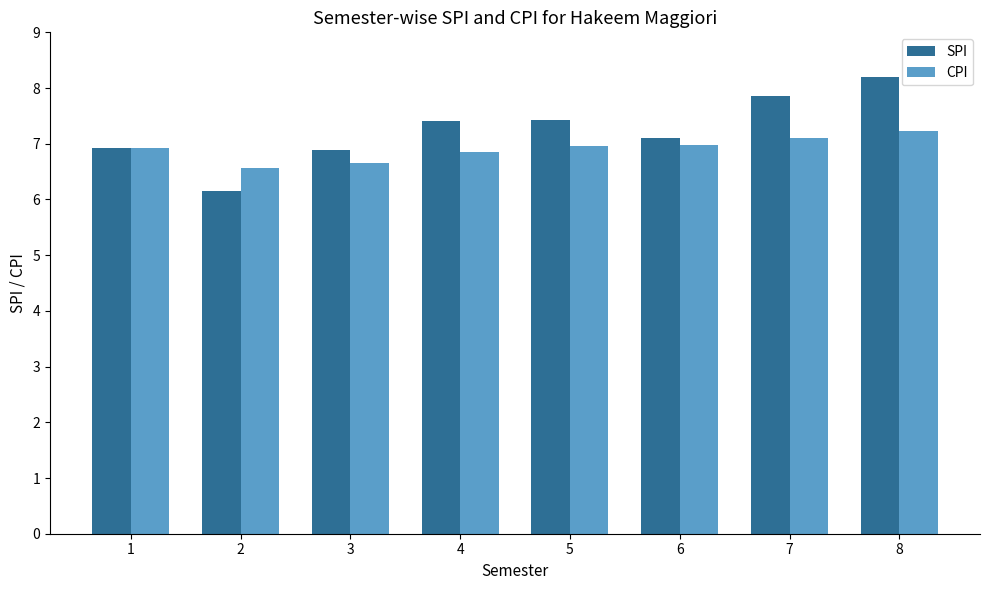

What is the difference between the maximum and minimum values in the CPI series?

0.7